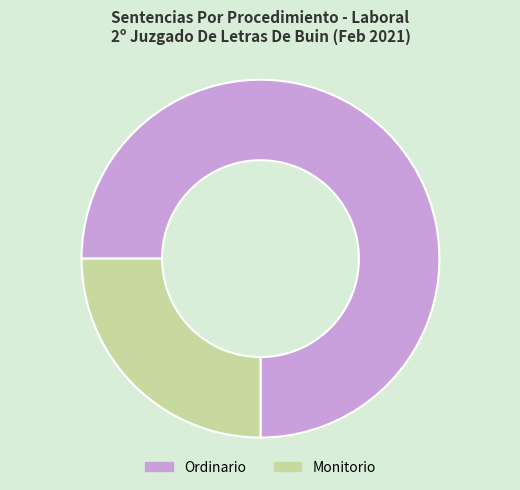

How many segments does this pie chart have?

2